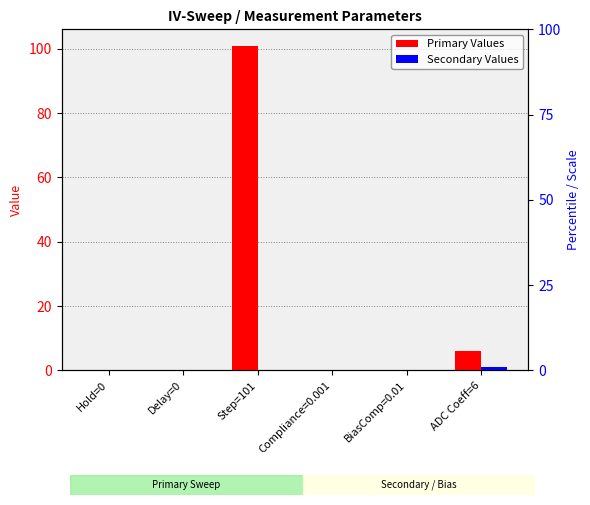

What is the sum of the Primary Values values at ADC Coeff=6 and Delay=0?

6.0